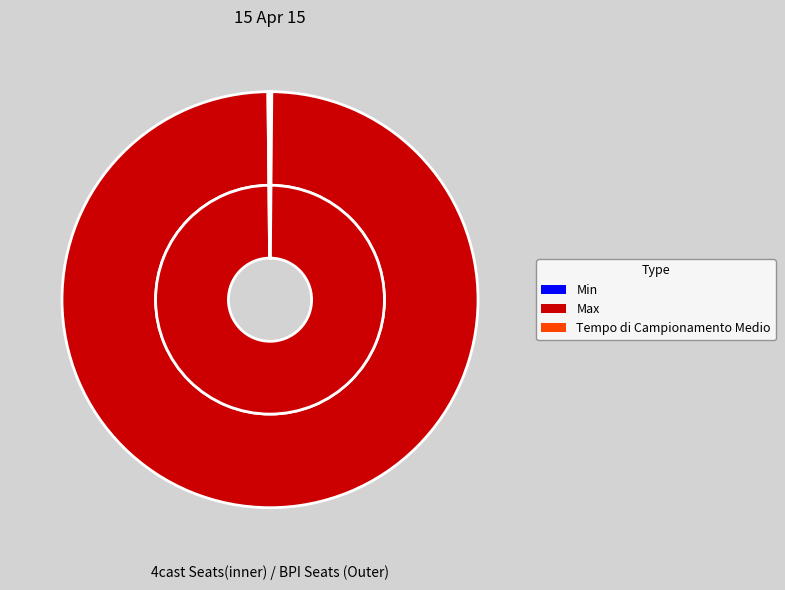

How many segments does this pie chart have?

3